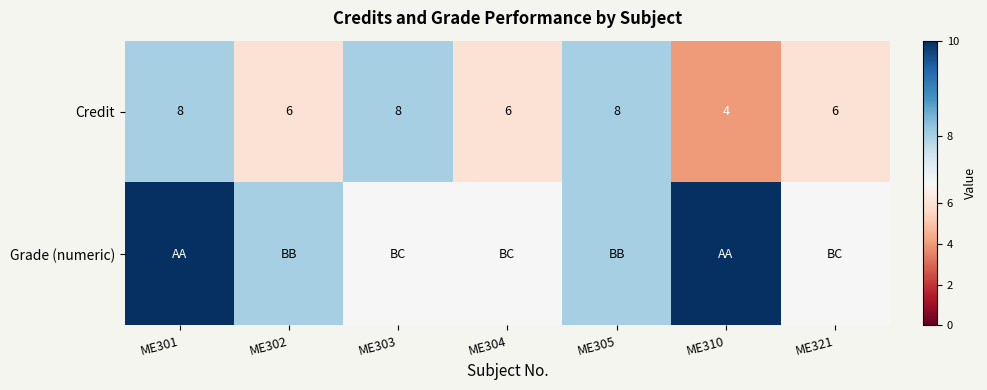

What is the sum of the Credit values at ME303 and ME304?

14